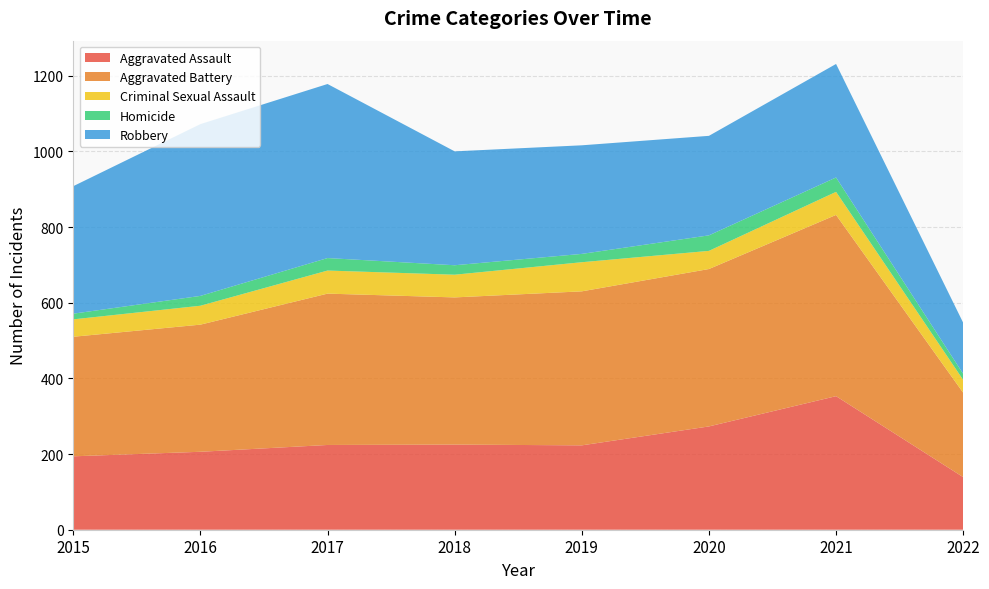

Reading left to right, what are all the values shown in this chart?

Aggravated Assault: 2015=194	2016=206	2017=224	2018=225	2019=223	2020=273	2021=353	2022=139
Aggravated Battery: 2015=316	2016=336	2017=400	2018=389	2019=407	2020=416	2021=479	2022=223
Criminal Sexual Assault: 2015=46	2016=50	2017=61	2018=60	2019=77	2020=48	2021=61	2022=34
Homicide: 2015=15	2016=26	2017=33	2018=25	2019=22	2020=41	2021=38	2022=16
Robbery: 2015=337	2016=454	2017=460	2018=301	2019=287	2020=263	2021=300	2022=135